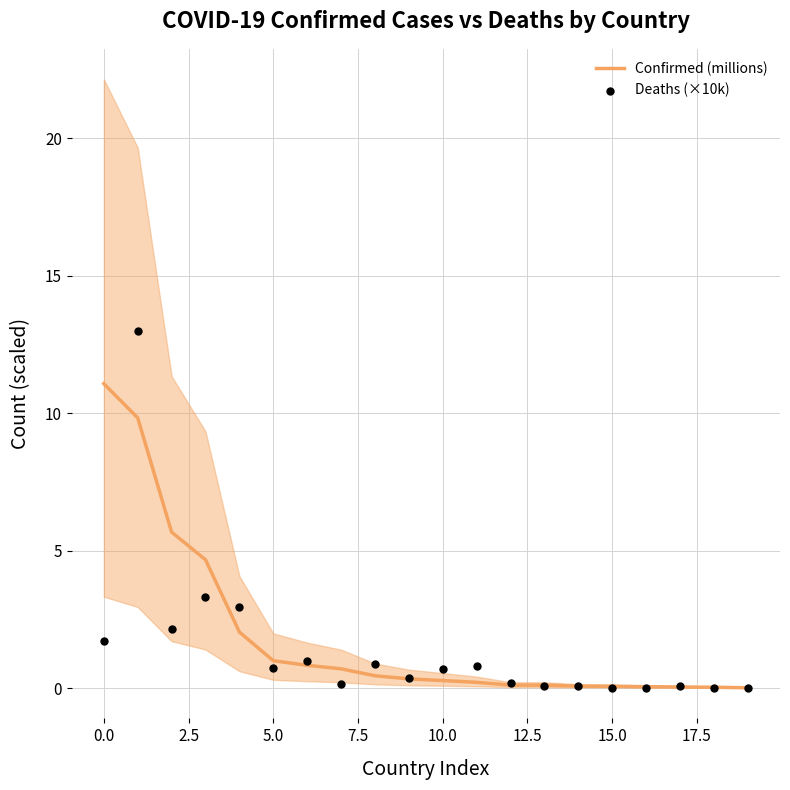

At how many categories does at least one series exceed 12?

1